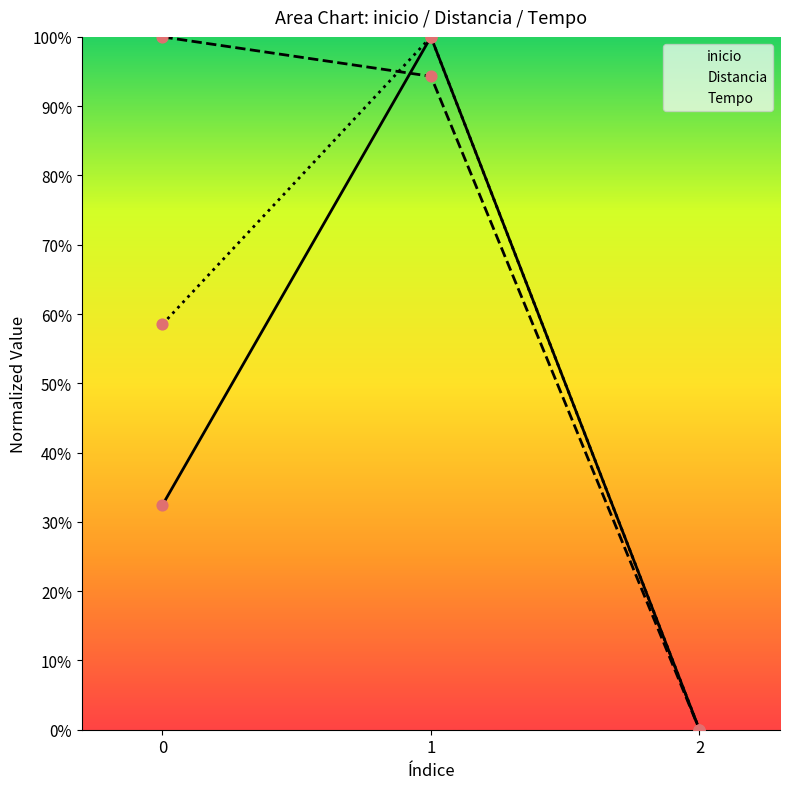

What are all the series names shown in the legend?

inicio, Distancia, Tempo